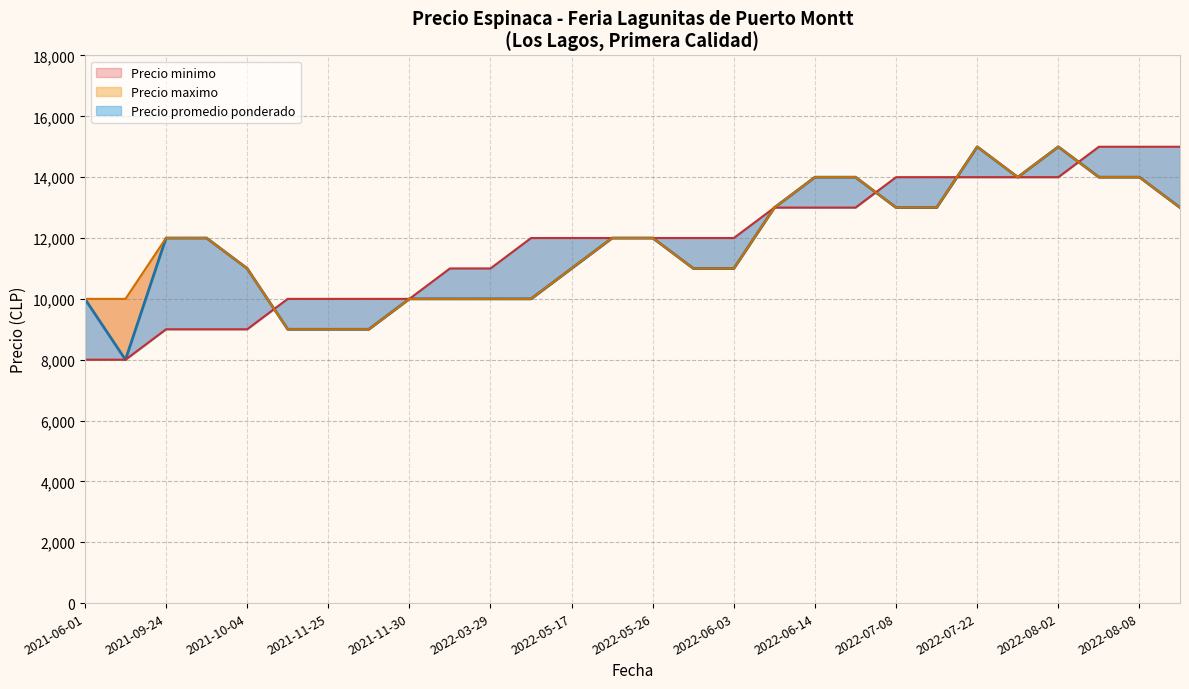

True or false: Precio promedio ponderado and Precio maximo intersect in this chart.

False